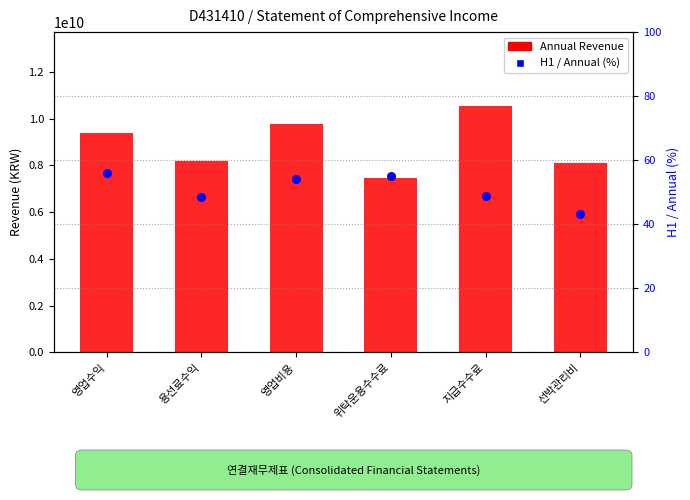

What are all the series names shown in the legend?

Annual Revenue, H1 / Annual (%)